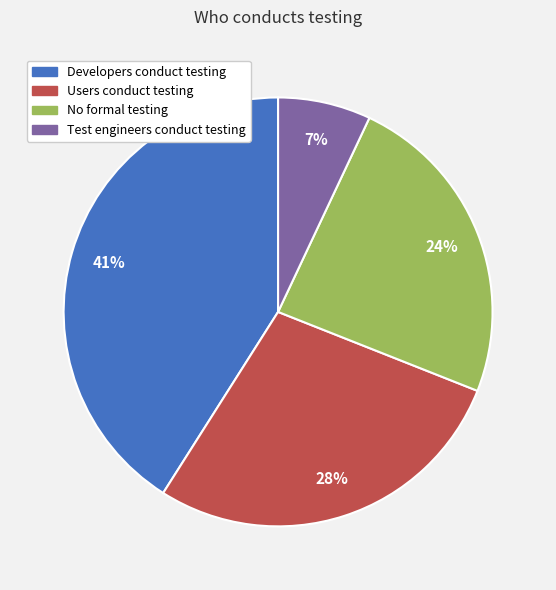

Rank the categories by value from lowest to highest.

Test engineers conduct testing, No formal testing, Users conduct testing, Developers conduct testing